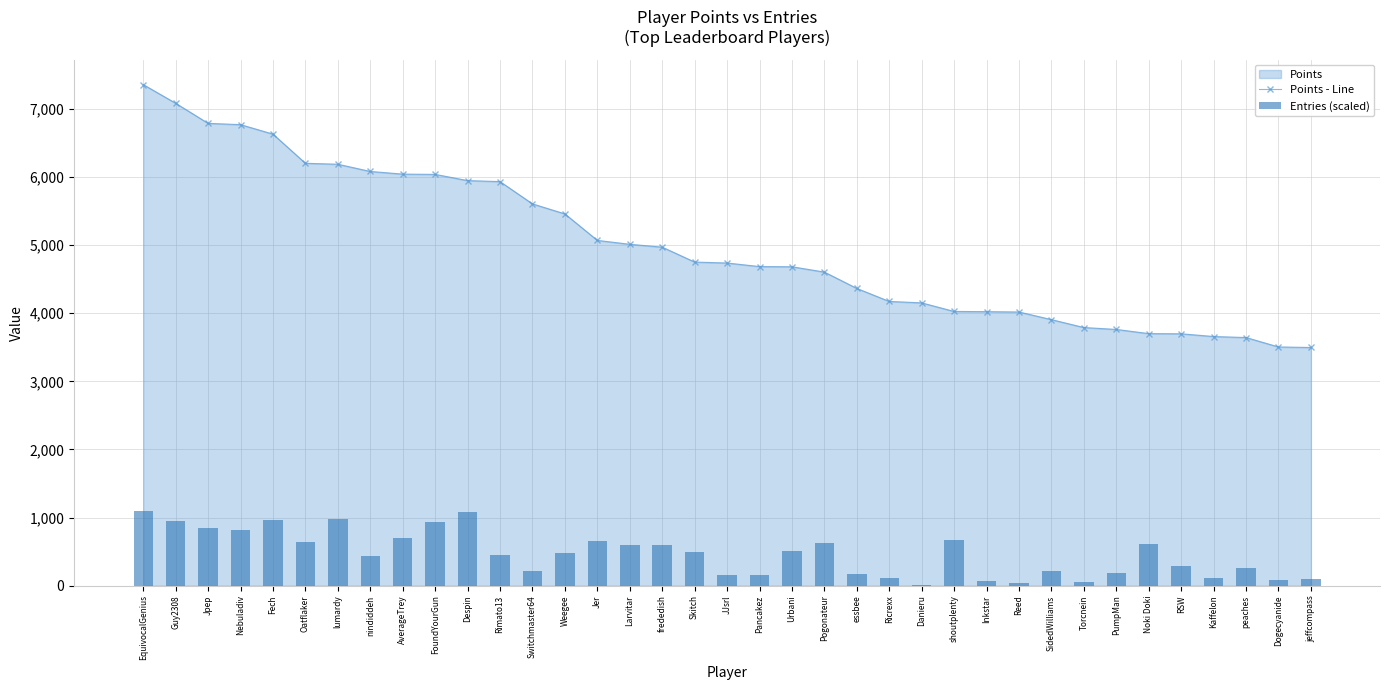

How many values in the Points - Line series exceed 4737?

18